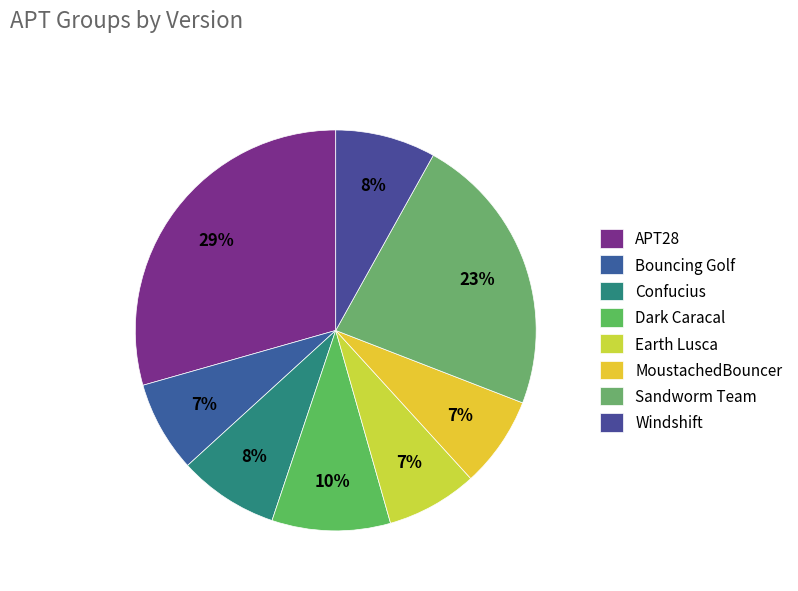

What percentage do APT28 and Bouncing Golf together represent?

36.8%